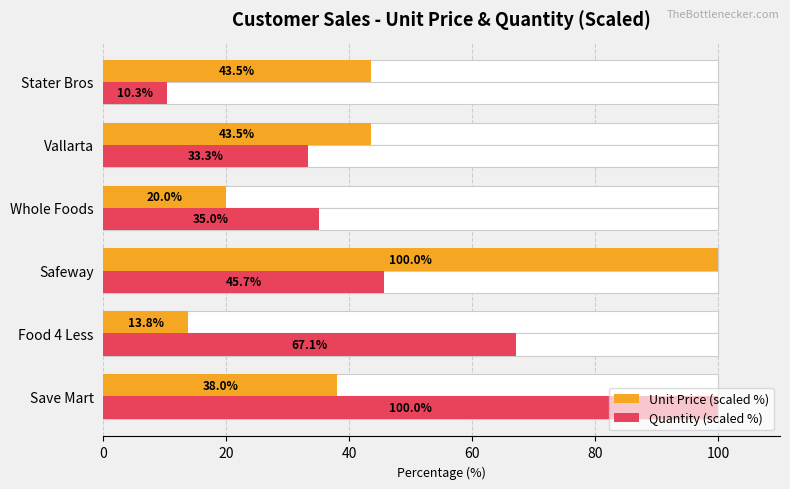

True or false: Unit Price (scaled %) has a value of 57.8 at Save Mart.

False